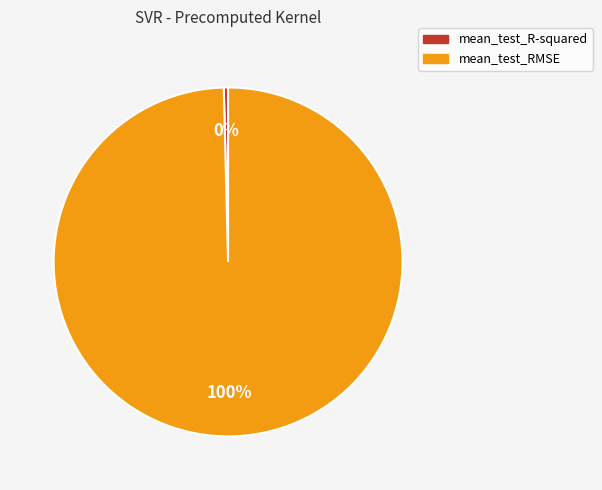

Is it true that mean_test_RMSE is 100% of the pie?

True